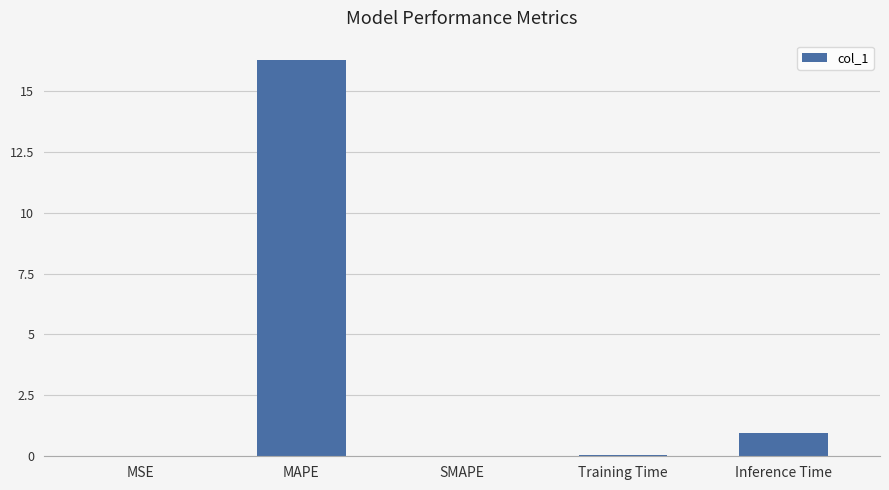

What is the sum of the values at Inference Time and MAPE?

17.2